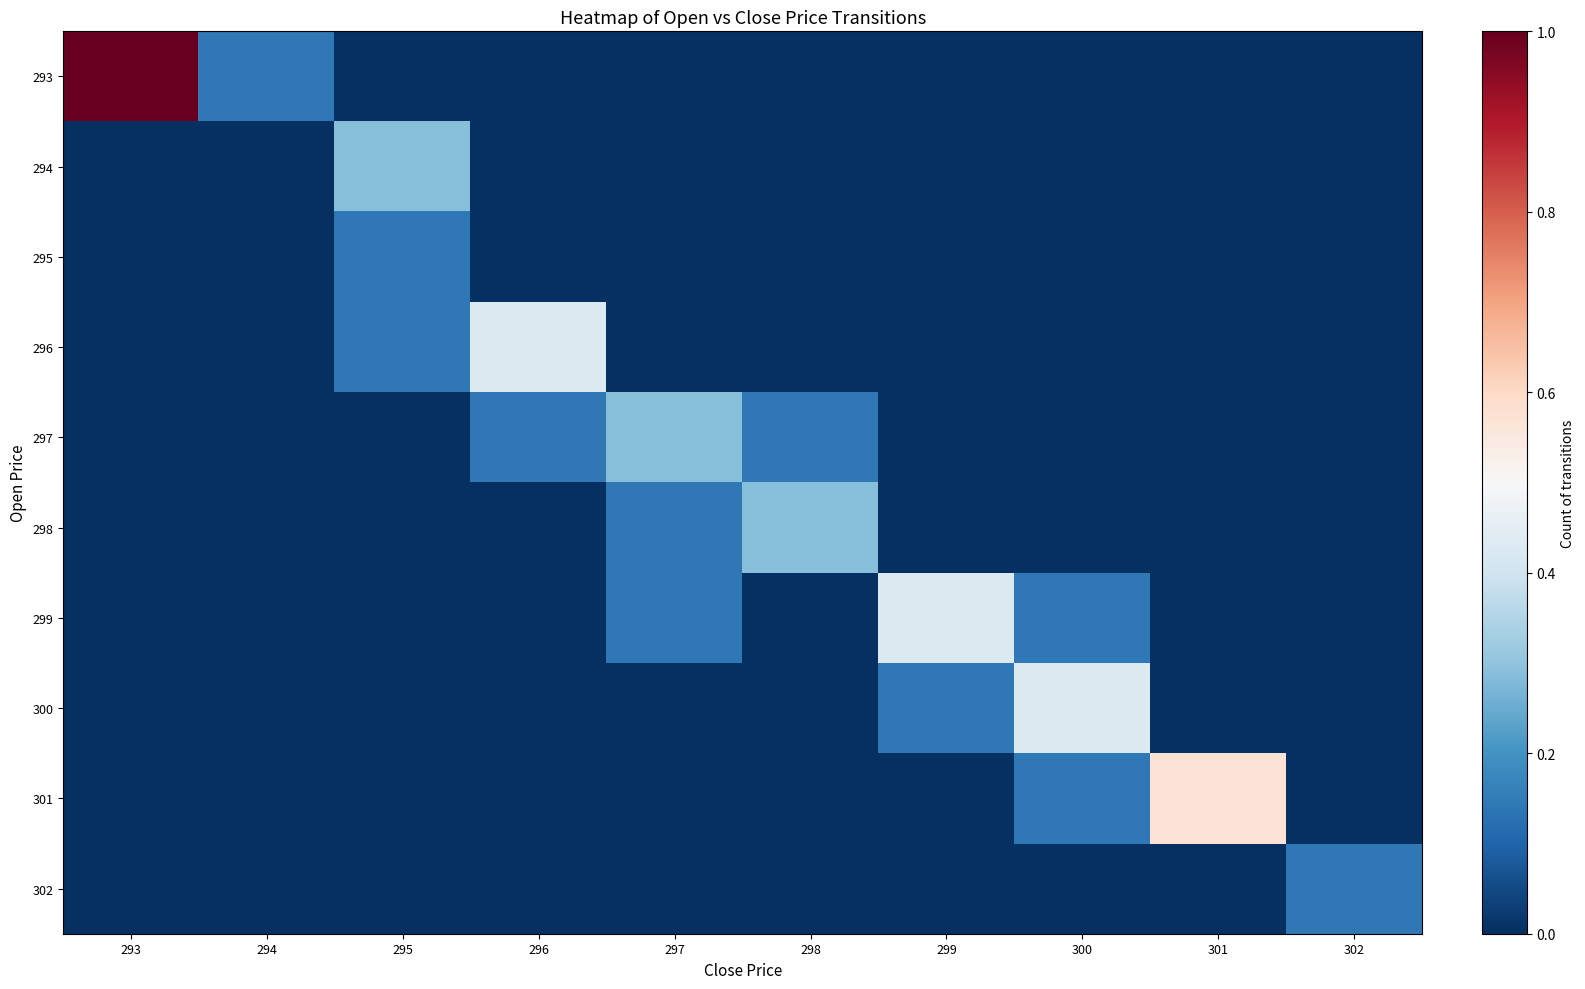

Reading right to left, what are all the values shown in this chart?

293: 302=0.0	301=0.0	300=0.0	299=0.0	298=0.0	297=0.0	296=0.0	295=0.0	294=0.1	293=1.0
294: 302=0.0	301=0.0	300=0.0	299=0.0	298=0.0	297=0.0	296=0.0	295=0.3	294=0.0	293=0.0
295: 302=0.0	301=0.0	300=0.0	299=0.0	298=0.0	297=0.0	296=0.0	295=0.1	294=0.0	293=0.0
296: 302=0.0	301=0.0	300=0.0	299=0.0	298=0.0	297=0.0	296=0.4	295=0.1	294=0.0	293=0.0
297: 302=0.0	301=0.0	300=0.0	299=0.0	298=0.1	297=0.3	296=0.1	295=0.0	294=0.0	293=0.0
298: 302=0.0	301=0.0	300=0.0	299=0.0	298=0.3	297=0.1	296=0.0	295=0.0	294=0.0	293=0.0
299: 302=0.0	301=0.0	300=0.1	299=0.4	298=0.0	297=0.1	296=0.0	295=0.0	294=0.0	293=0.0
300: 302=0.0	301=0.0	300=0.4	299=0.1	298=0.0	297=0.0	296=0.0	295=0.0	294=0.0	293=0.0
301: 302=0.0	301=0.6	300=0.1	299=0.0	298=0.0	297=0.0	296=0.0	295=0.0	294=0.0	293=0.0
302: 302=0.1	301=0.0	300=0.0	299=0.0	298=0.0	297=0.0	296=0.0	295=0.0	294=0.0	293=0.0